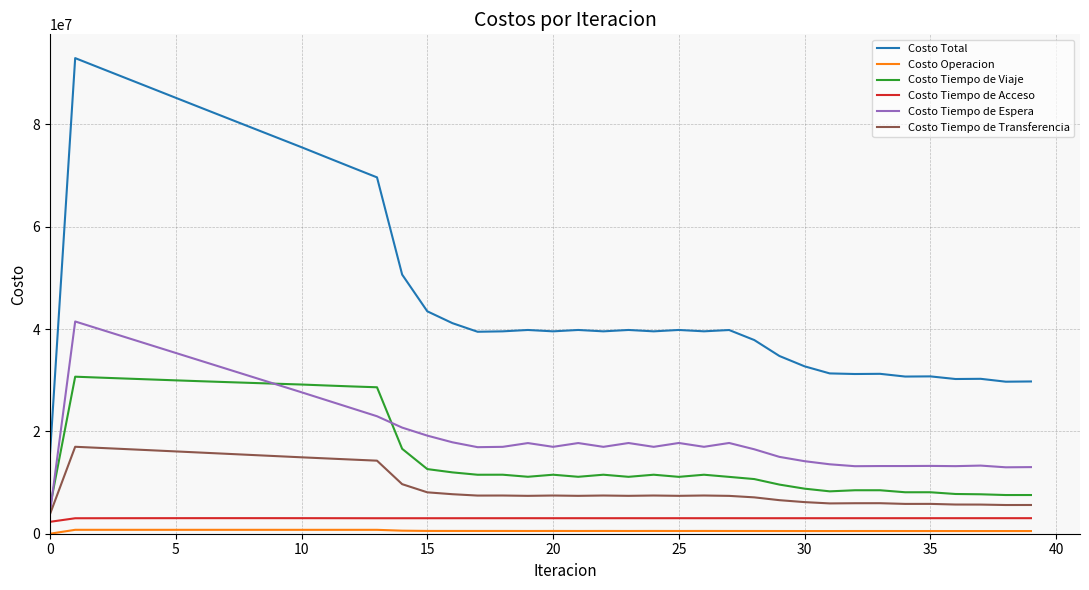

True or false: Costo Total and Costo Tiempo de Acceso cross at least once.

False